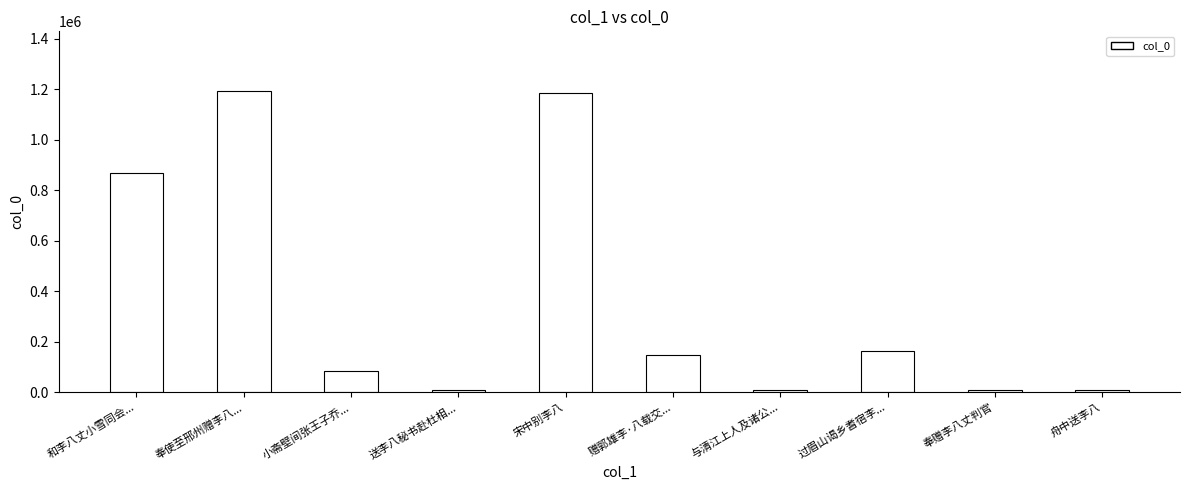

What is the sum of the values at 和李八丈小雪同会... and 与清江上人及诸公...?

880151